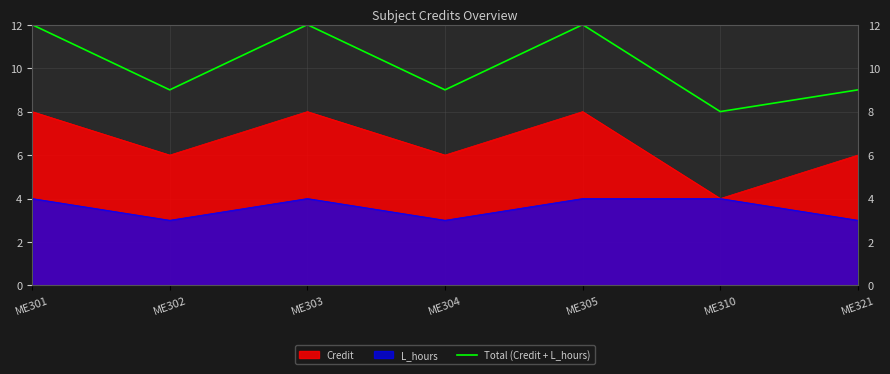

The value at ME305 is 8. True or false?

False